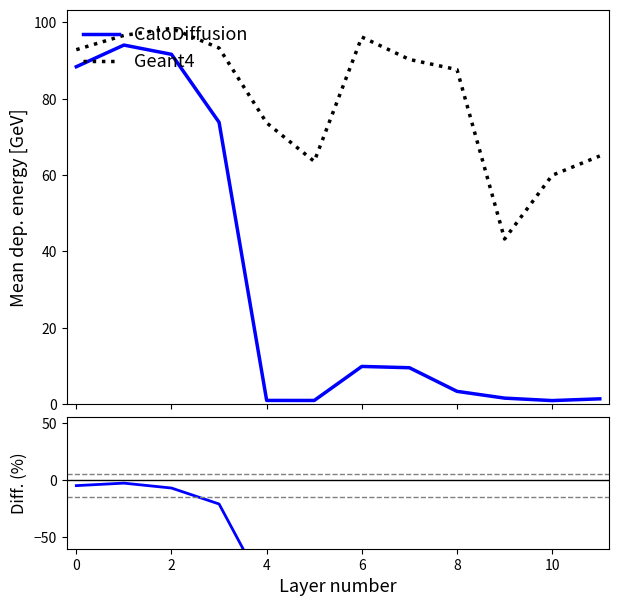

True or false: Geant4 and CaloDiffusion intersect in this chart.

False